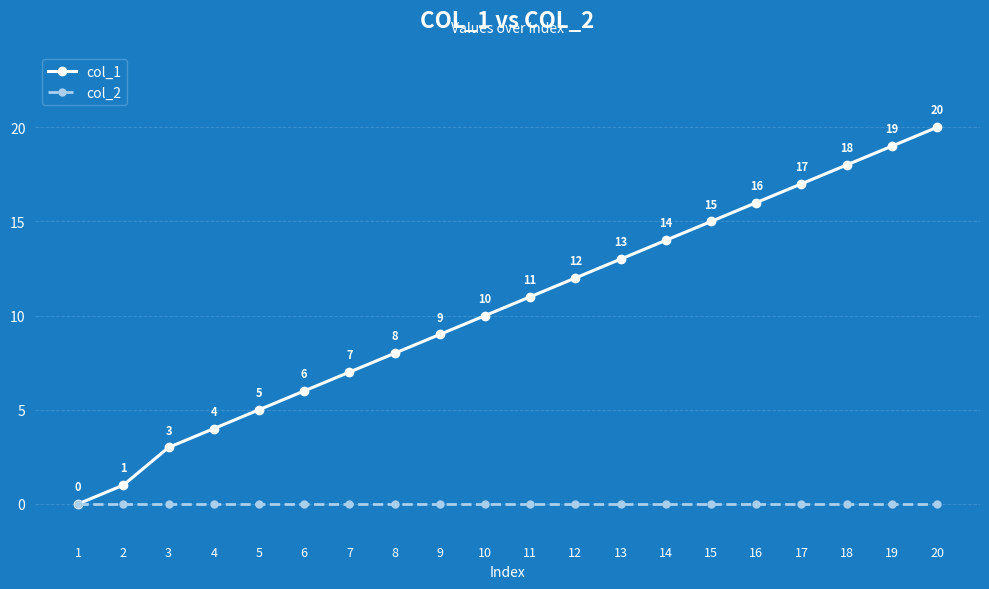

True or false: col_1 has a value of 17 at 17.

True